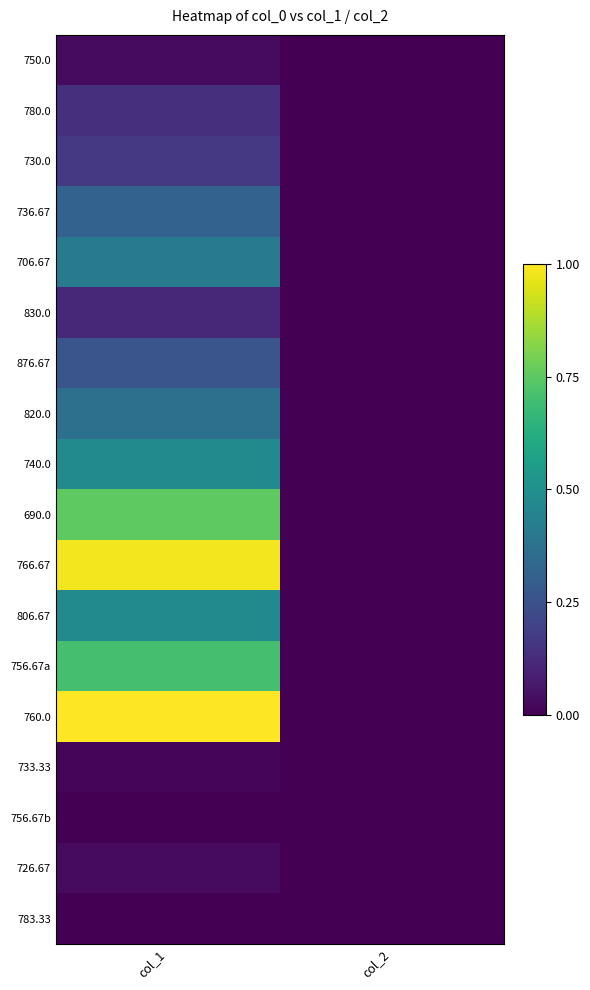

Reading left to right, what are all the values shown in this chart?

750.0: col_1=0.0	col_2=0.0
780.0: col_1=0.1	col_2=0.0
730.0: col_1=0.2	col_2=0.0
736.67: col_1=0.3	col_2=0.0
706.67: col_1=0.4	col_2=0.0
830.0: col_1=0.1	col_2=0.0
876.67: col_1=0.3	col_2=0.0
820.0: col_1=0.4	col_2=0.0
740.0: col_1=0.5	col_2=0.0
690.0: col_1=0.8	col_2=0.0
766.67: col_1=1.0	col_2=0.0
806.67: col_1=0.5	col_2=0.0
756.67a: col_1=0.7	col_2=0.0
760.0: col_1=1.0	col_2=0.0
733.33: col_1=0.0	col_2=0.0
756.67b: col_1=0.0	col_2=0.0
726.67: col_1=0.0	col_2=0.0
783.33: col_1=0.0	col_2=0.0